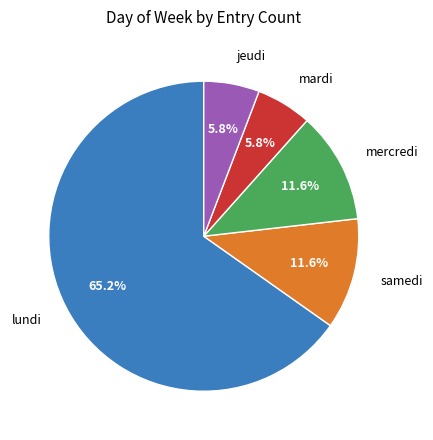

Does any single category account for the majority?

Yes